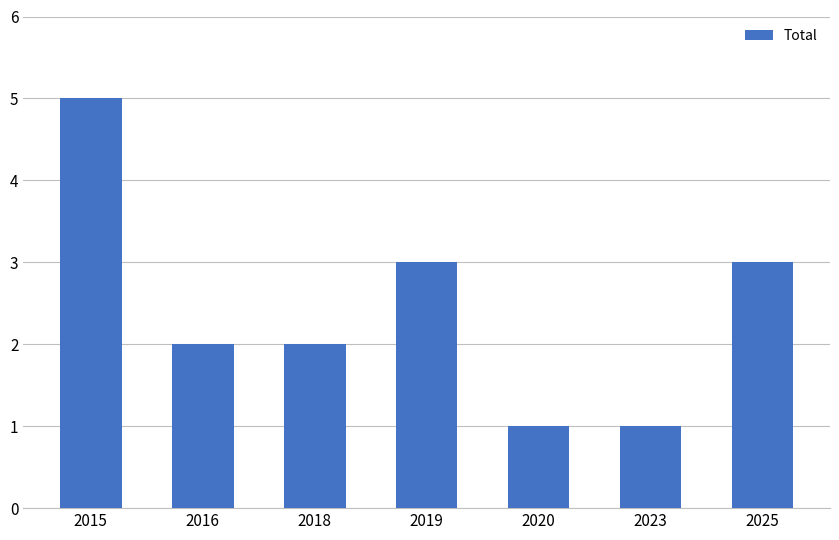

What is the difference between the maximum and minimum values?

4